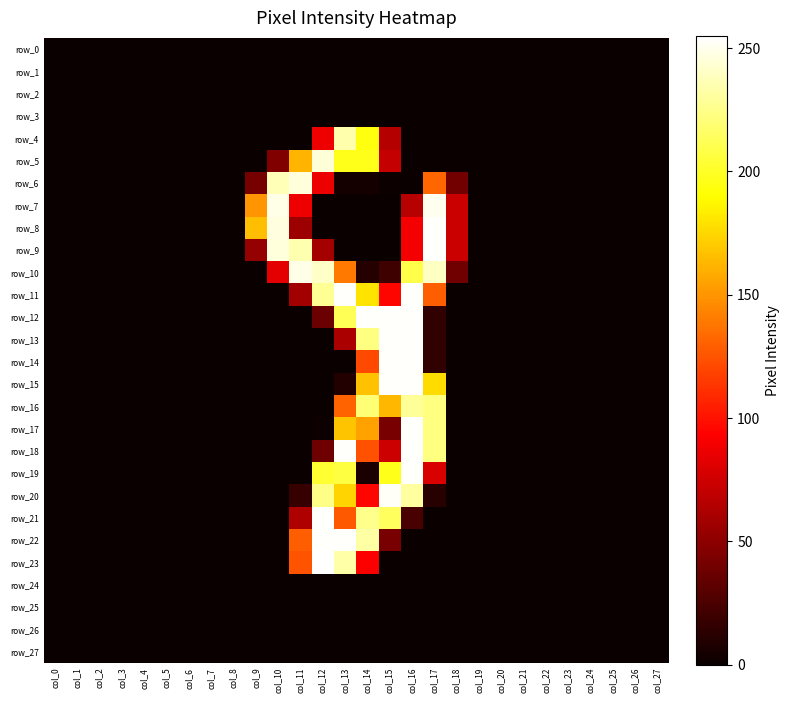

At which label is row_25 closest to 0?

col_0